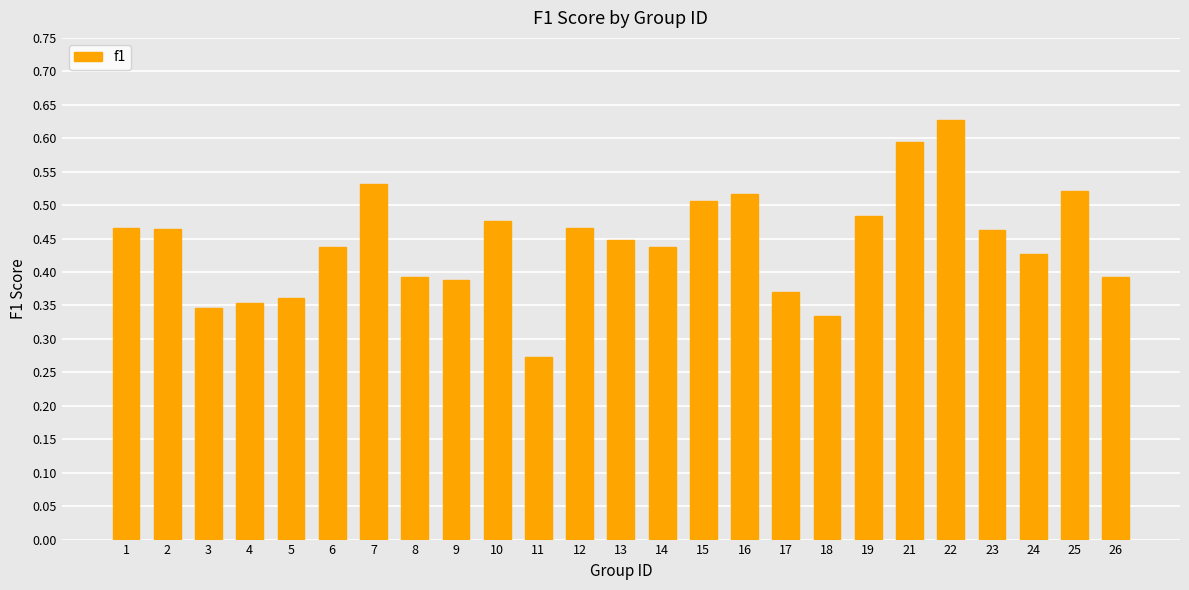

Is it true that the value at 2 is 0.5?

True